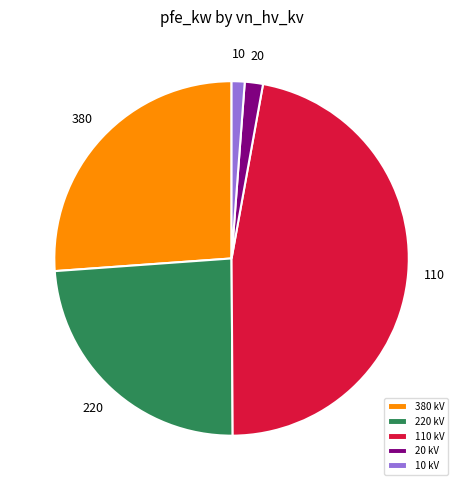

Do 380 and 10 together represent more than half of the pie?

No